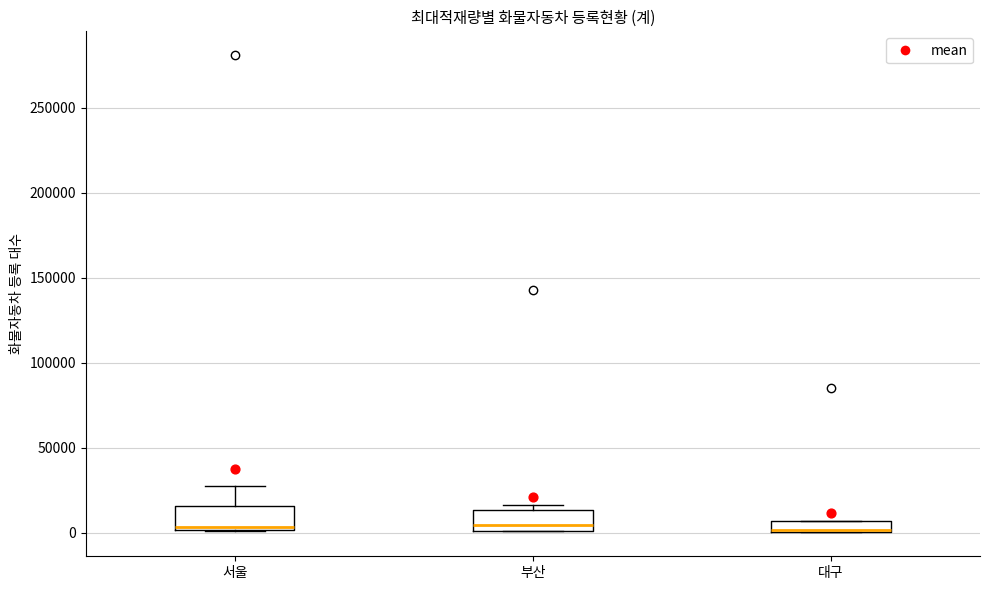

Where does the median line of the box for 서울 sit on the y-axis? The values are not printed on the chart, so give them approximately, as read against the axis.

5000